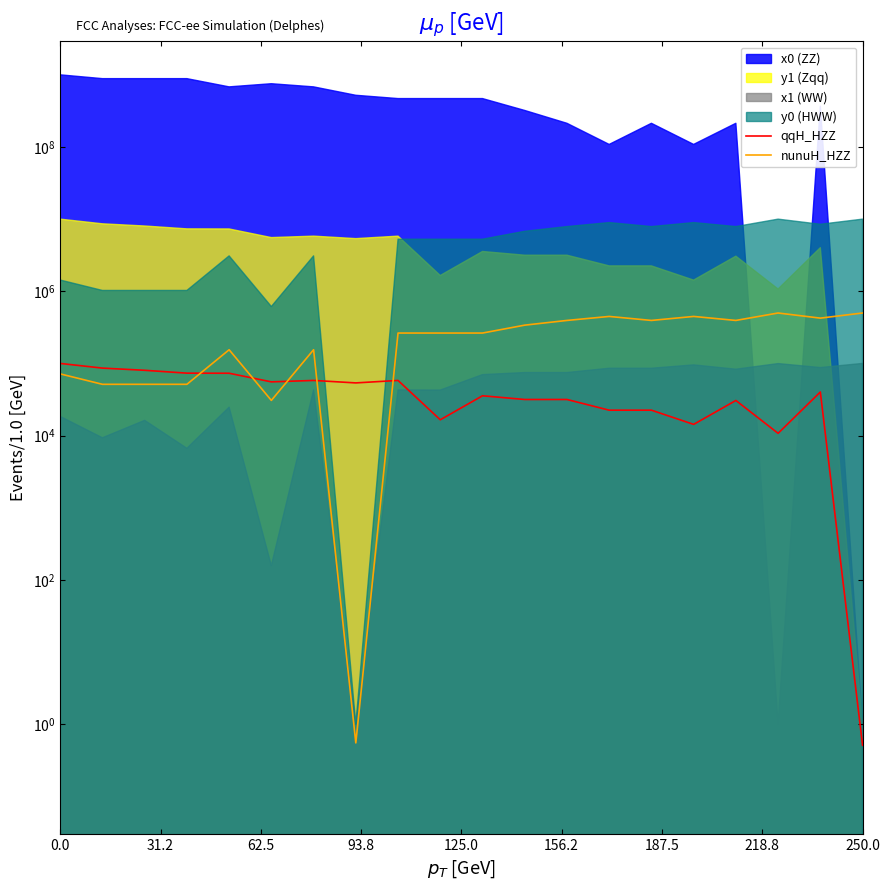

The value of qqH_HZZ at 31.2 is 129002.5. True or false?

False